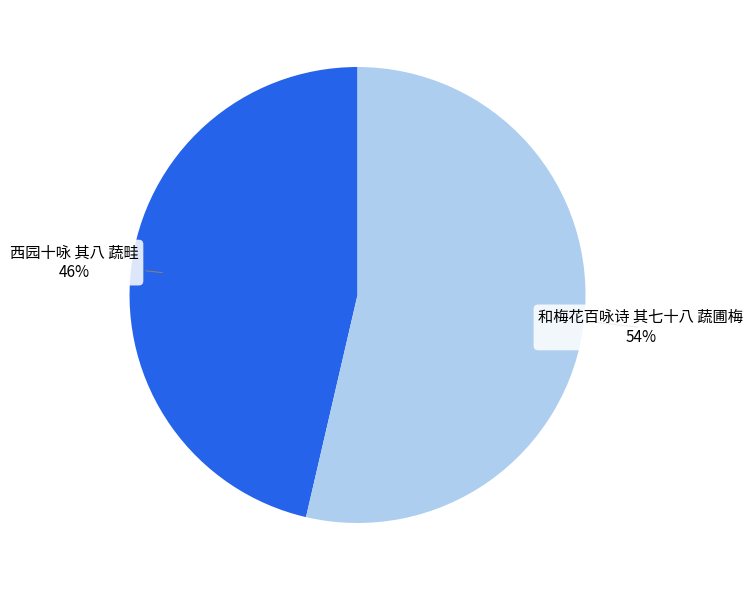

What is the ratio of the value at 西园十咏 其八 蔬畦 to the value at 和梅花百咏诗 其七十八 蔬圃梅?

0.9